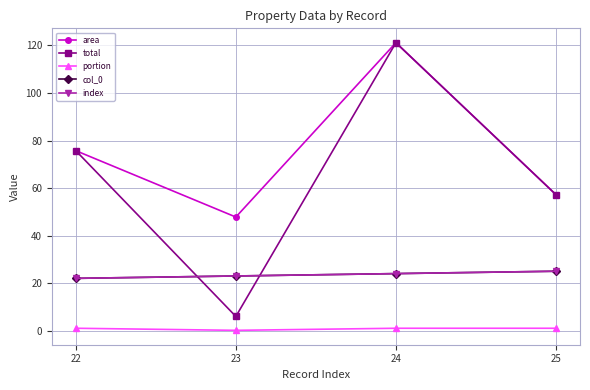

True or false: index and area cross at least once.

False